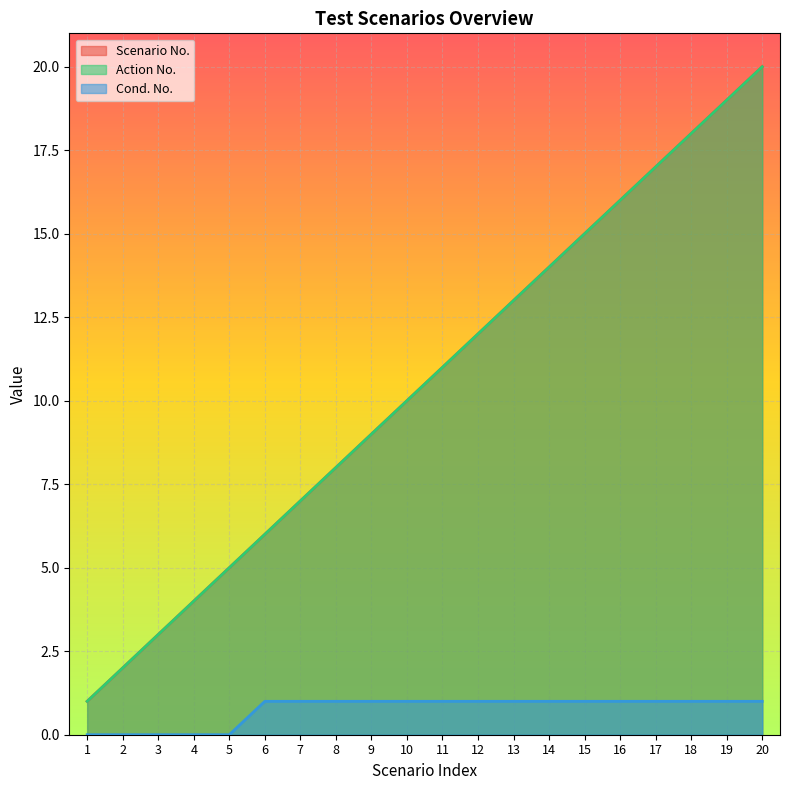

How many distinct data groups are displayed?

3